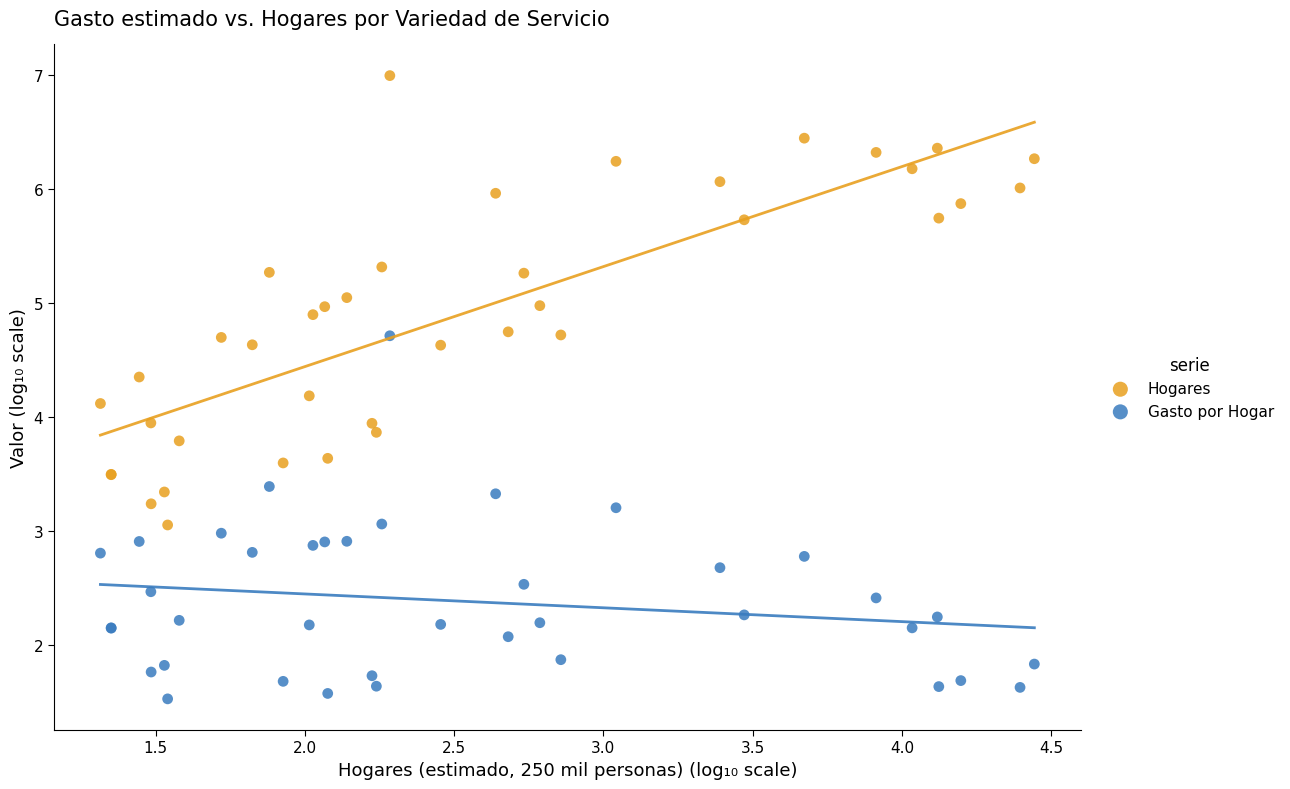

Which series reaches the maximum Y coordinate?

Hogares